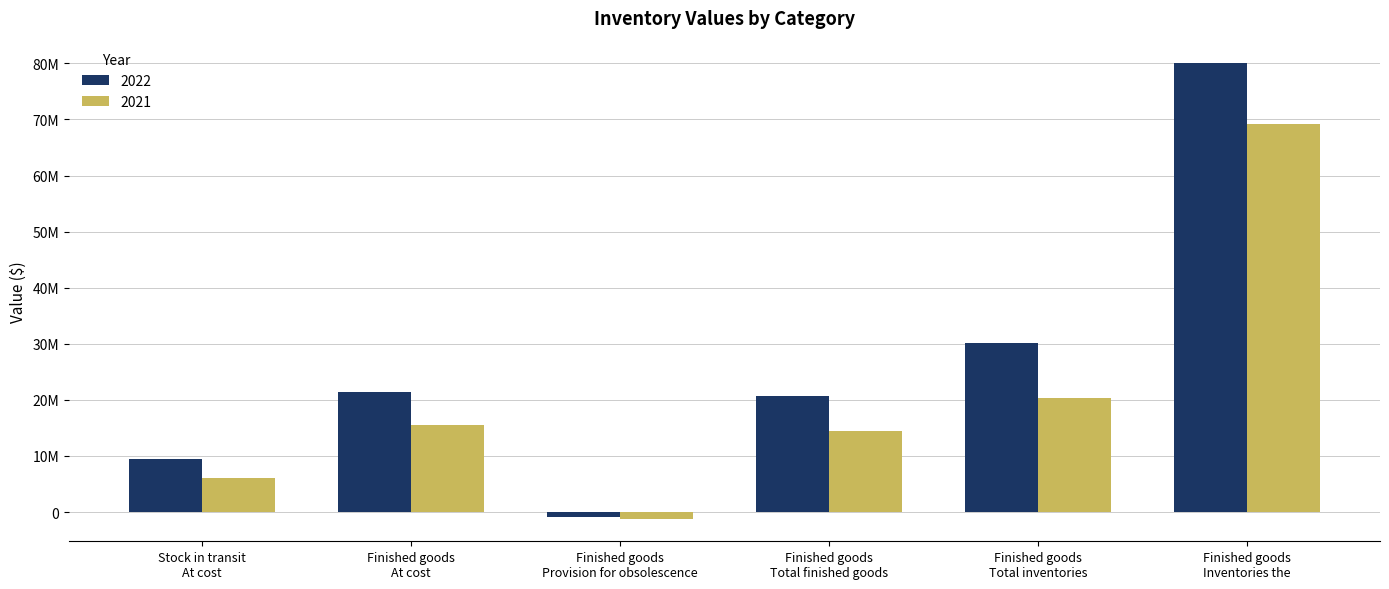

What are all the series names shown in the legend?

2022, 2021